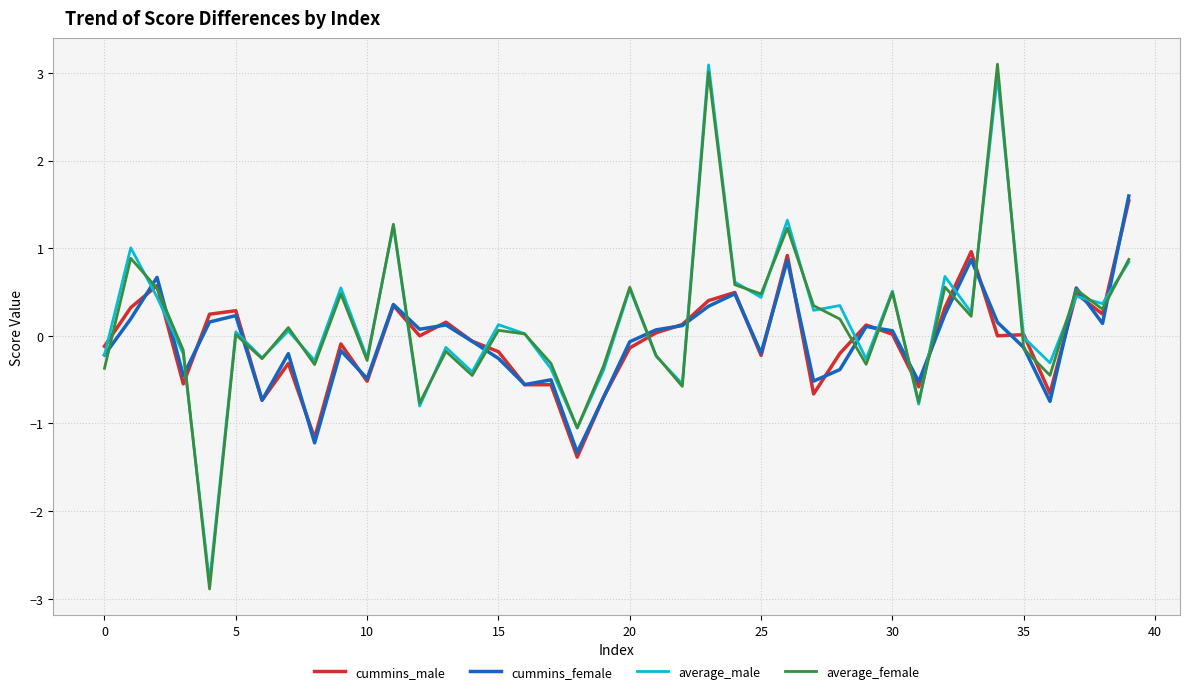

What is the maximum value for average_female?

3.1